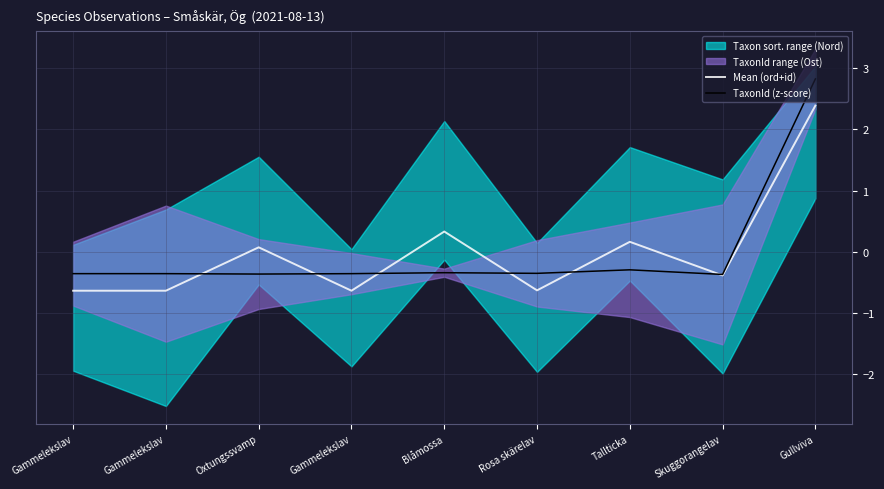

True or false: Mean (ord+id) has more than 0 points higher than both neighbors.

True